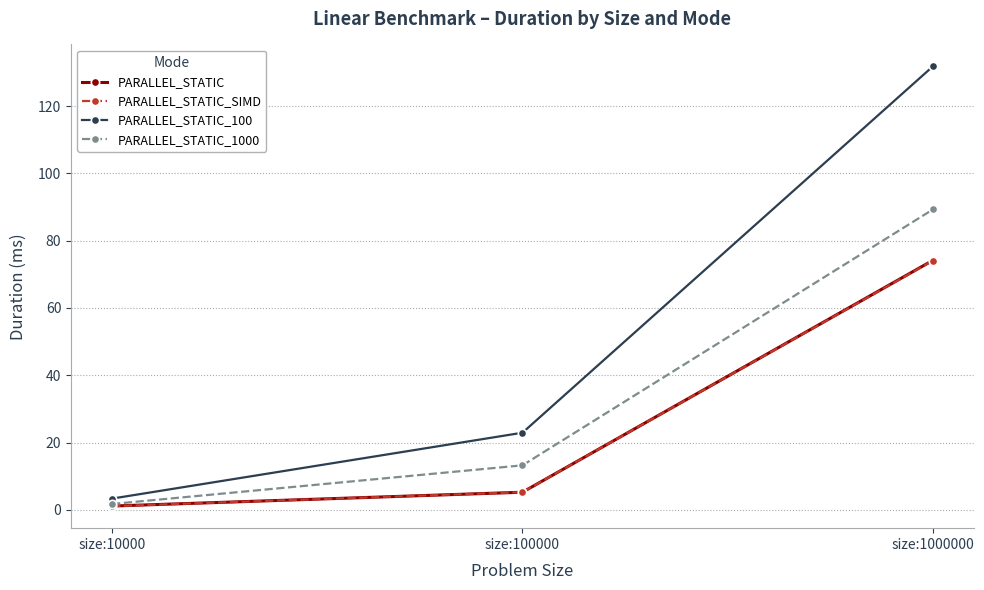

Which series has the largest range (max minus min)?

PARALLEL_STATIC_100